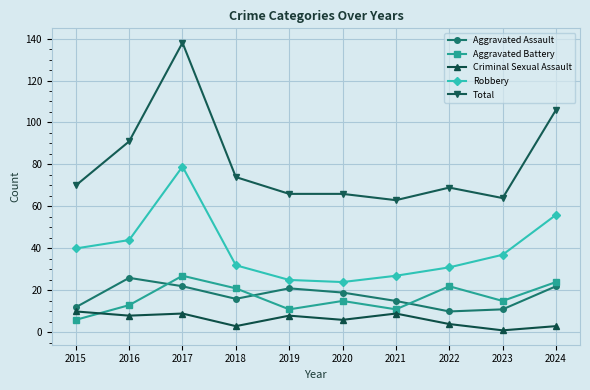

The Aggravated Battery series shows 11 at 2019. True or false?

True